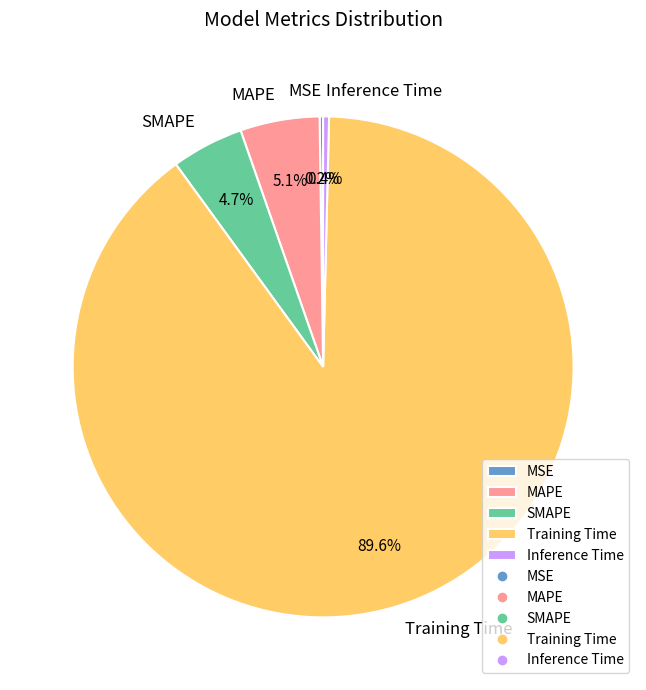

To the nearest percent, what portion does Training Time represent?

90%